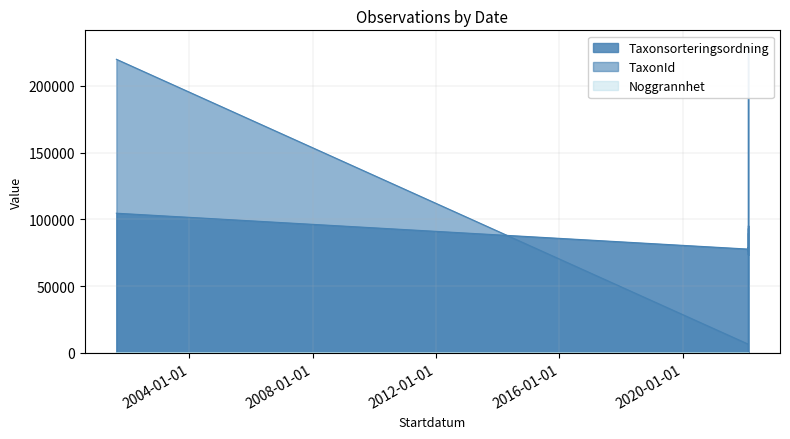

Does the chart display data point markers on the line(s)?

No